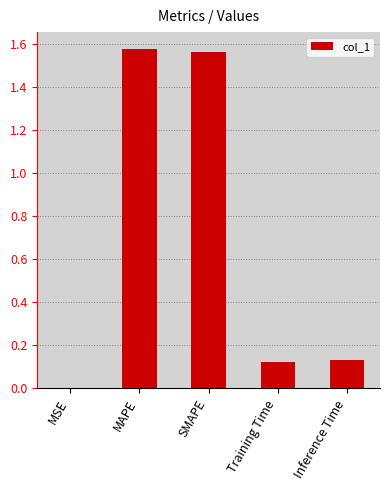

Which has a higher value, MSE or Training Time?

Training Time